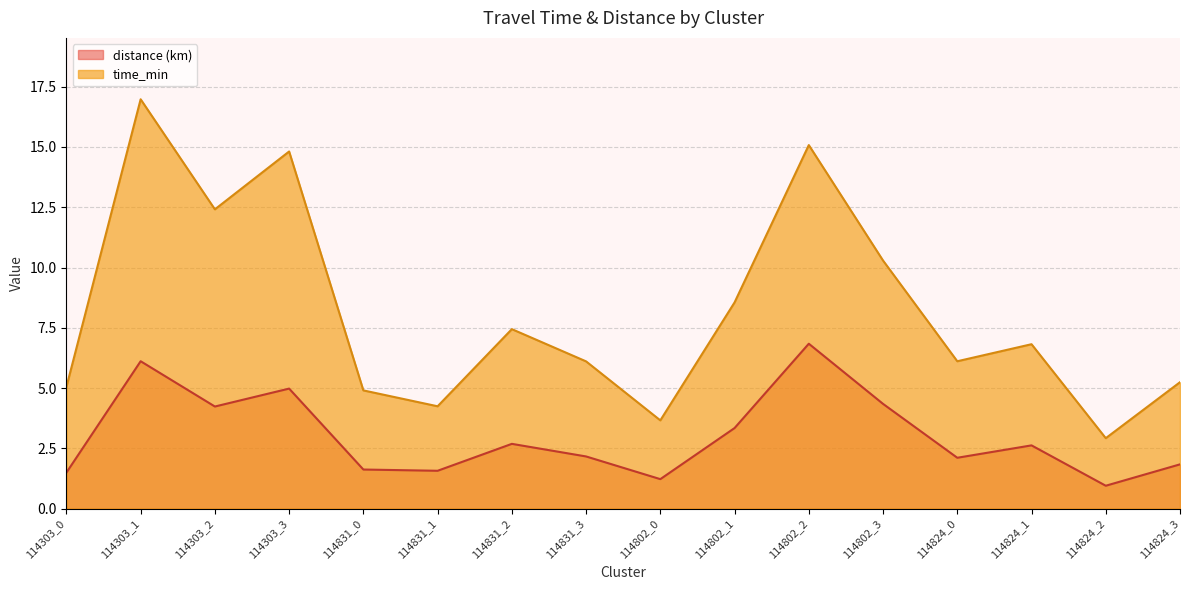

The time_min series shows 14.8 at 114303_3. True or false?

True